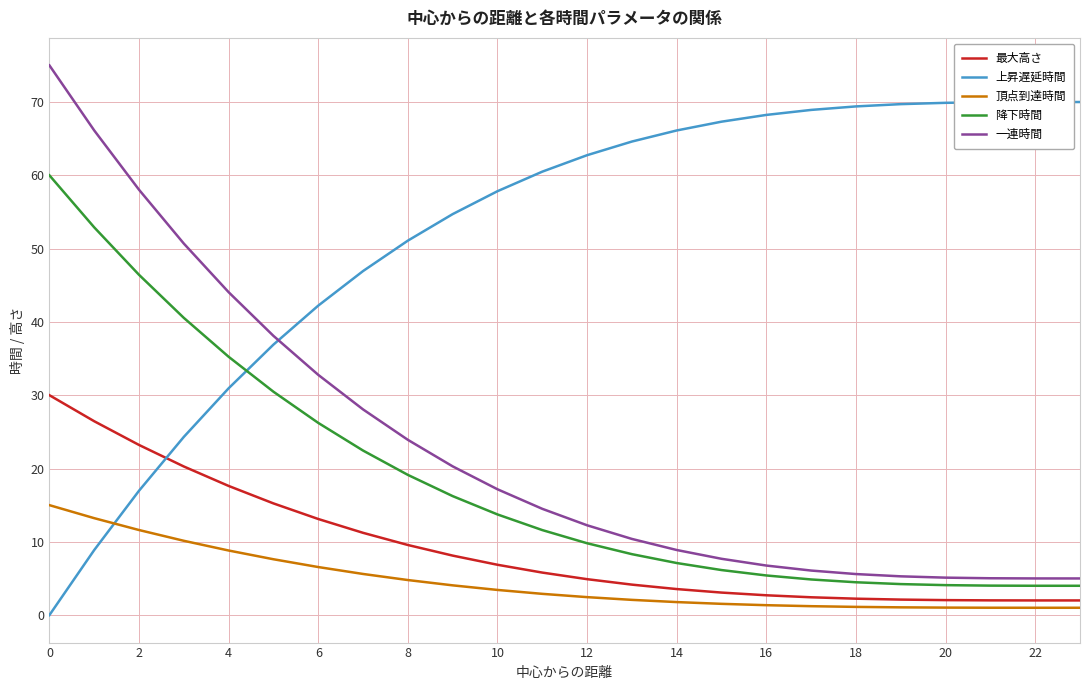

Which series has the largest total across all categories?

上昇遅延時間